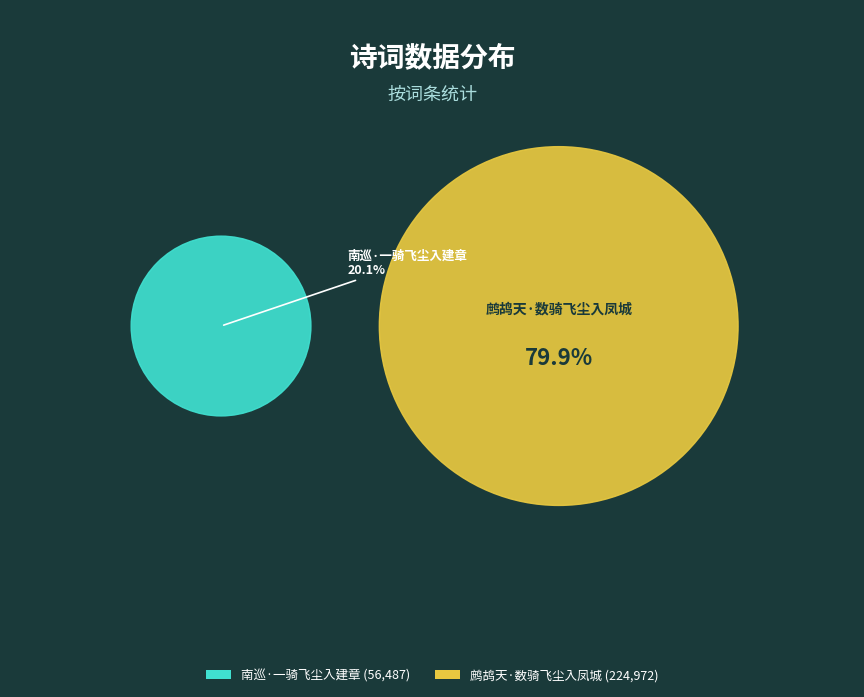

Which slice is the largest?

鹧鸪天·数骑飞尘入凤城